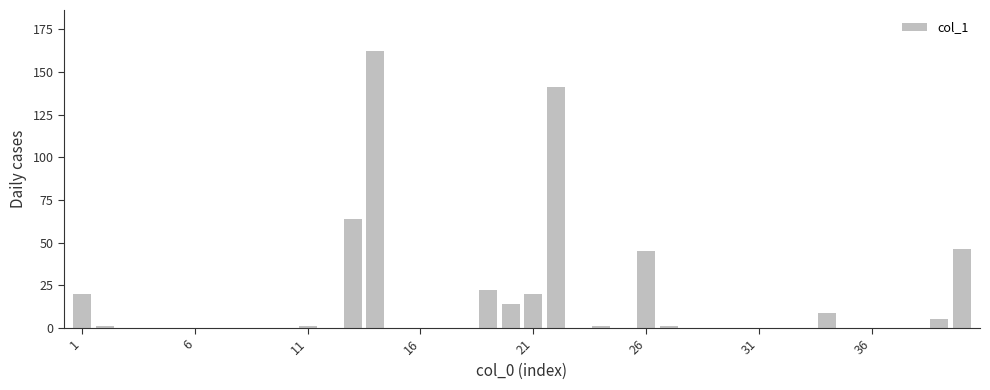

What is the sum of all values?

552